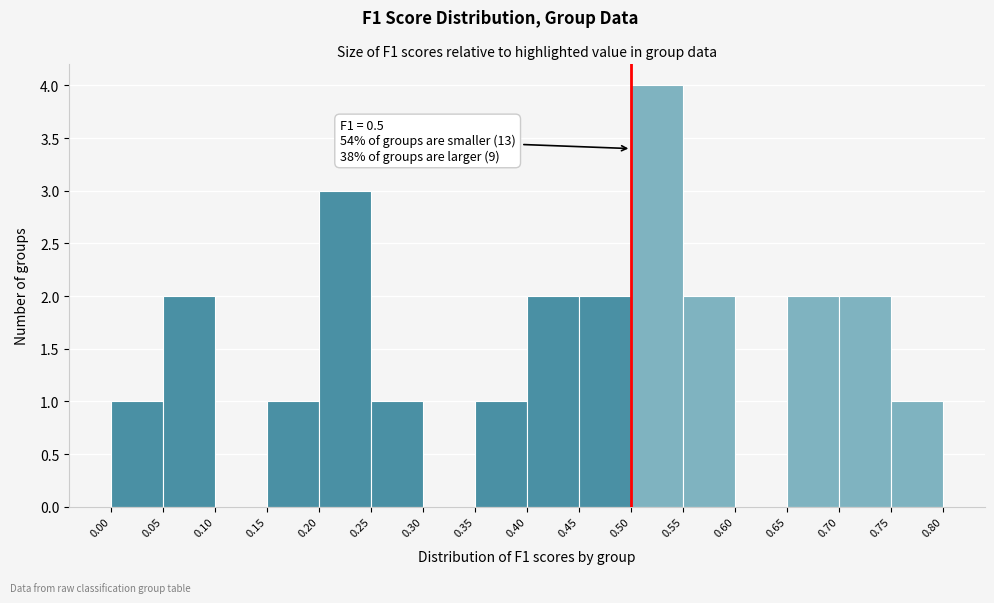

Which range on the x-axis has the tallest bar?

0.50 to 0.55